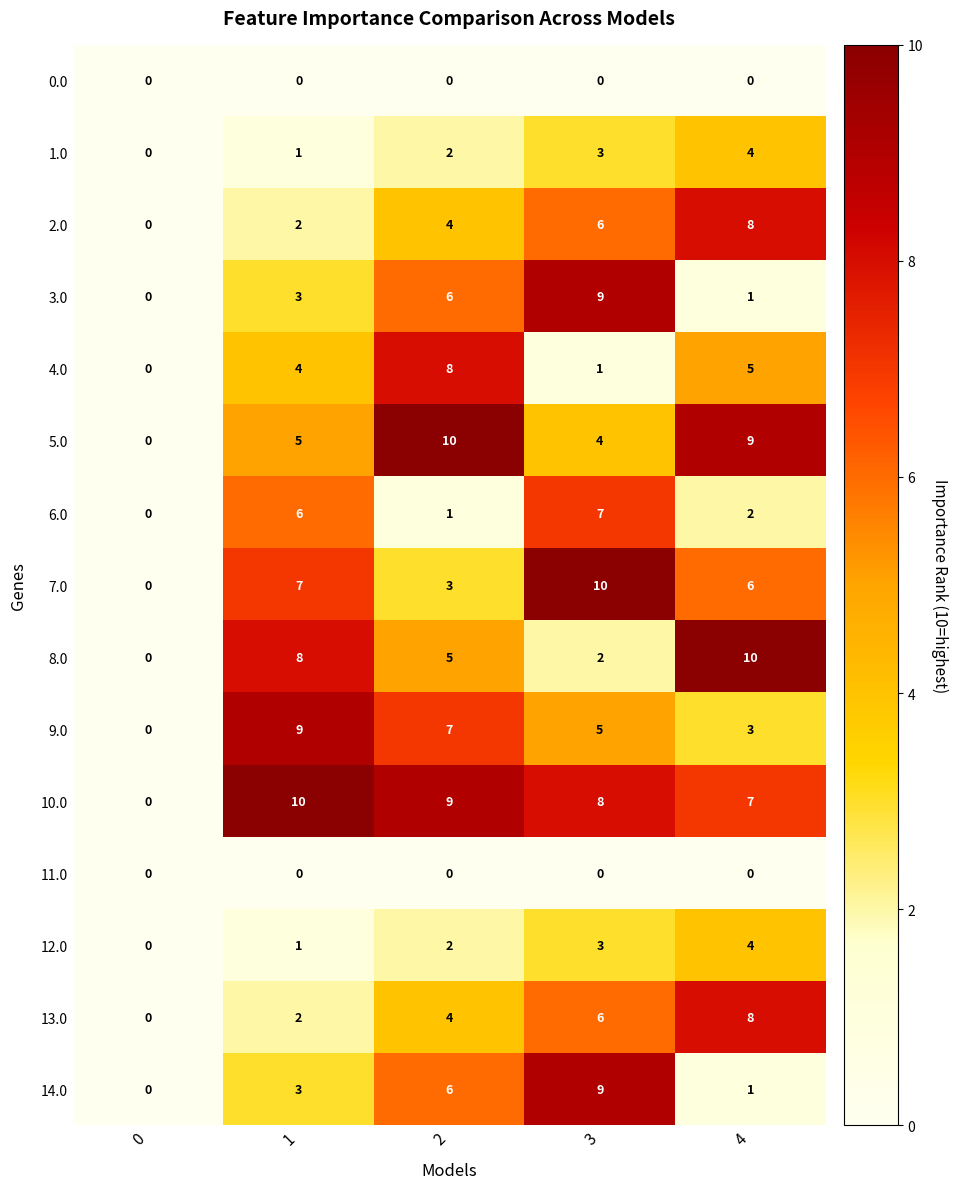

What is the total value across all series at 3?

73